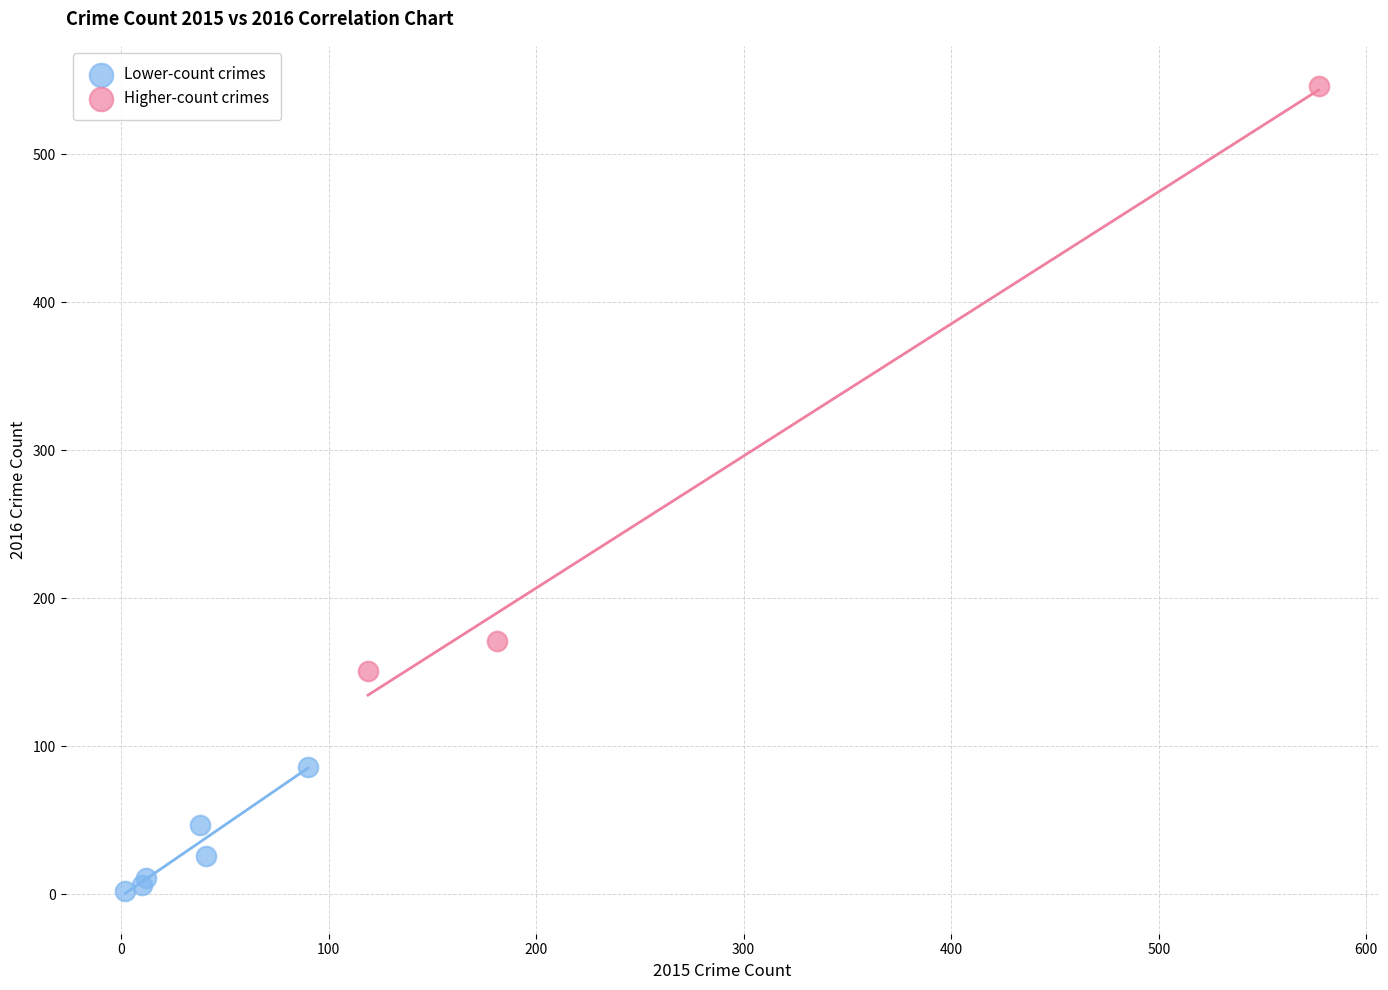

Which series contains the lowest Y value?

Lower-count crimes